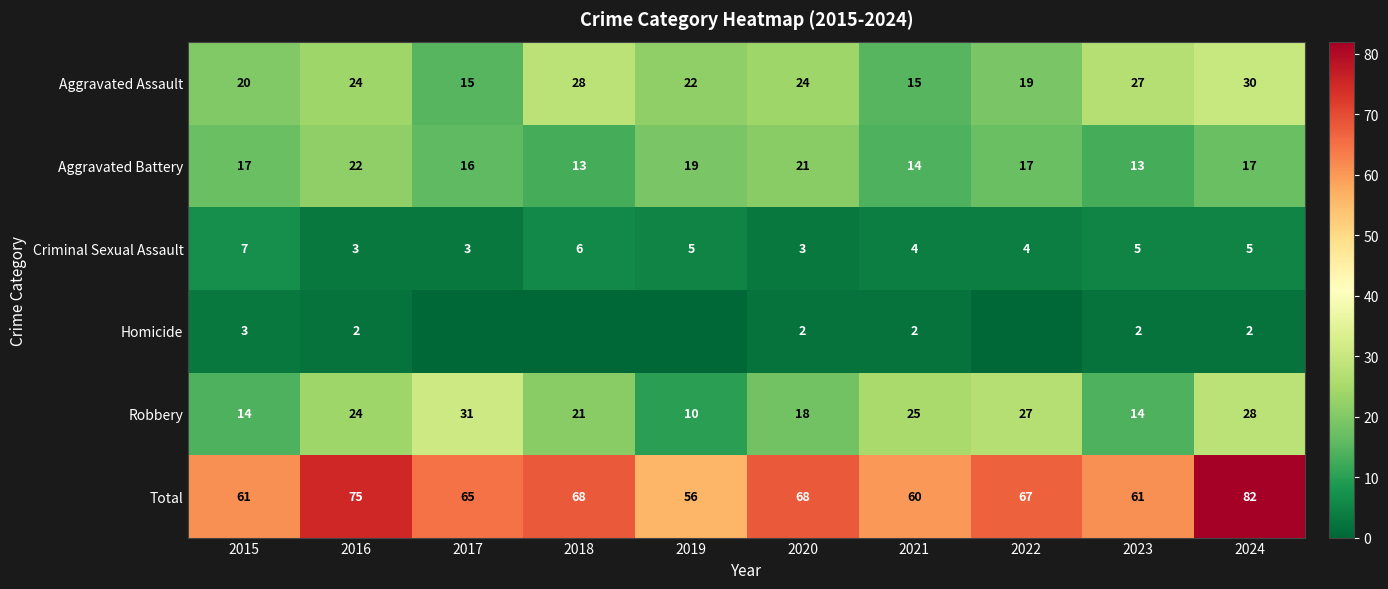

Count the number of data series in this chart.

6